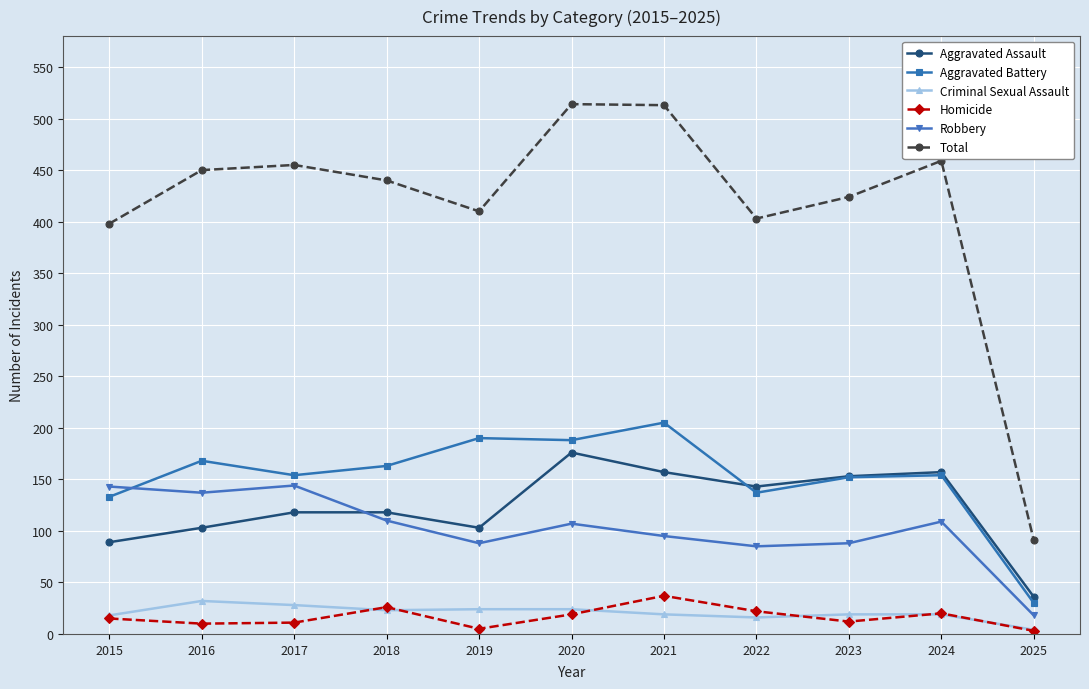

At which label is Total closest to 302?

2015